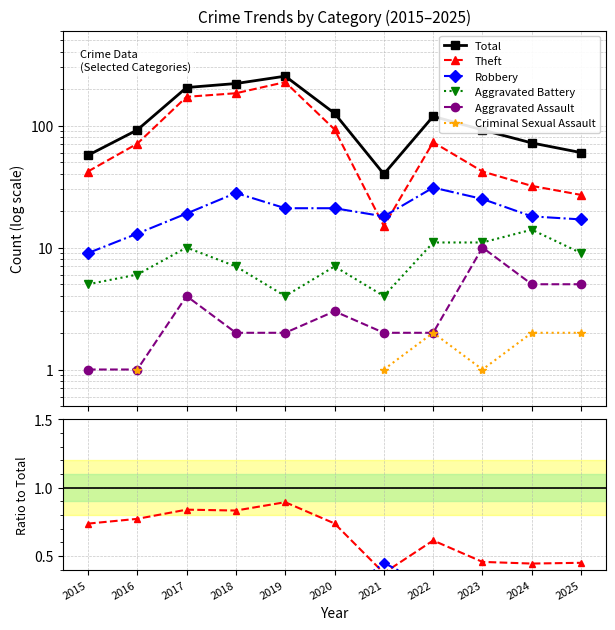

Is it true that Aggravated Battery equals 0.0 at 2019?

False